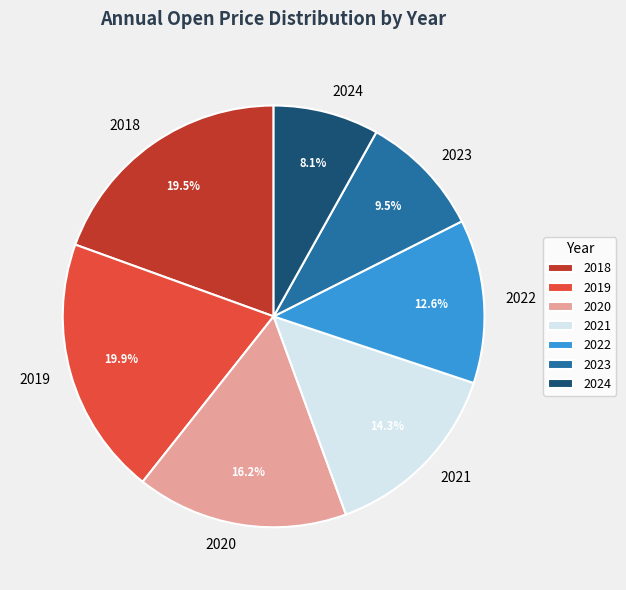

Approximately how many times larger is the value at 2021 compared to 2018?

0.7